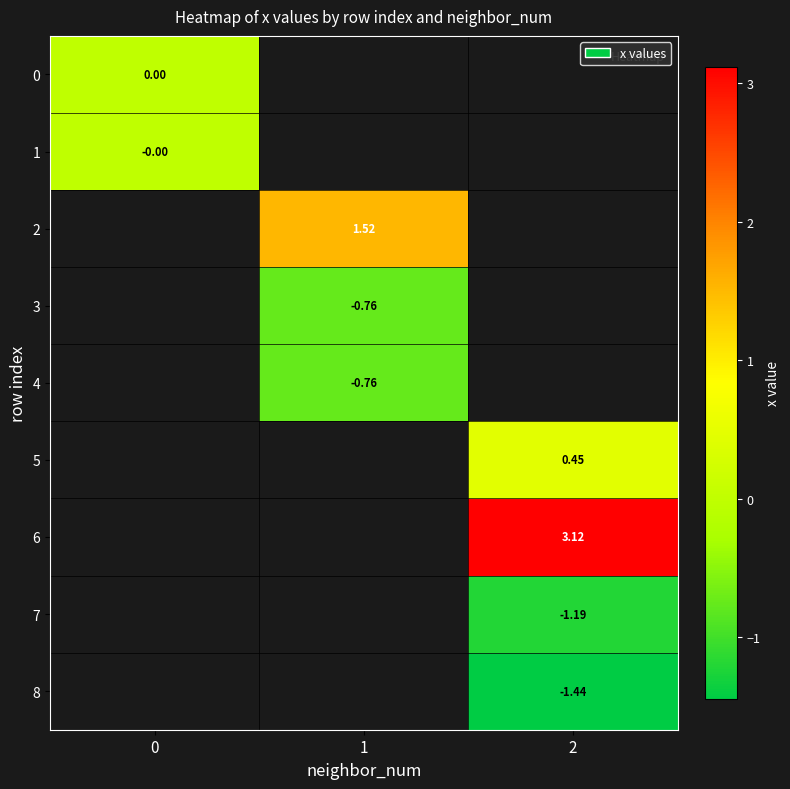

What is the maximum value shown in the chart?

3.1